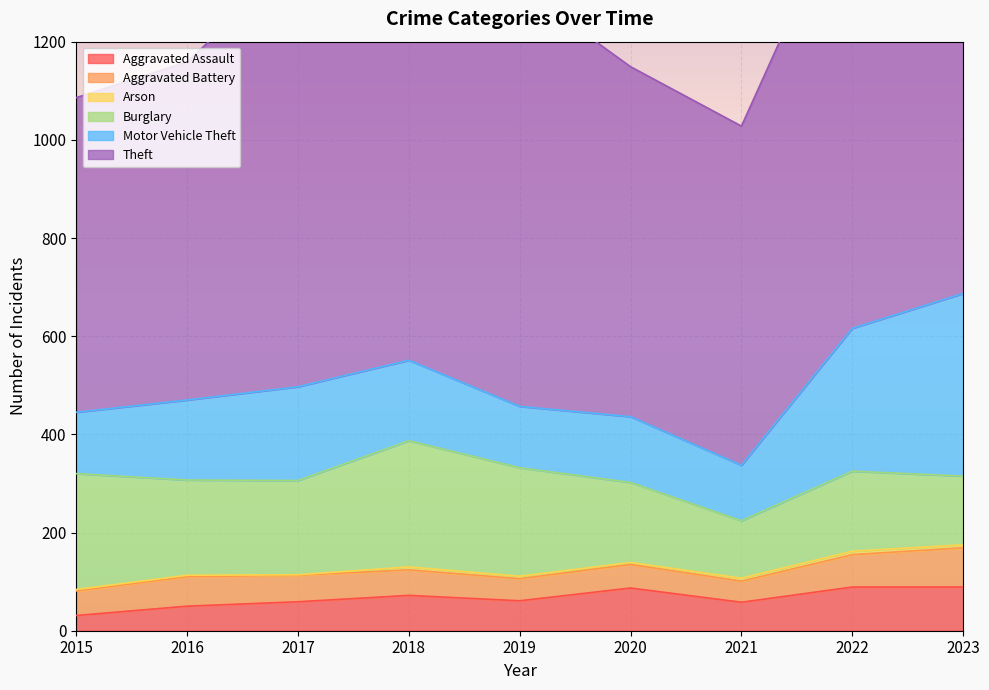

Where is the first local minimum for Aggravated Assault?

2019